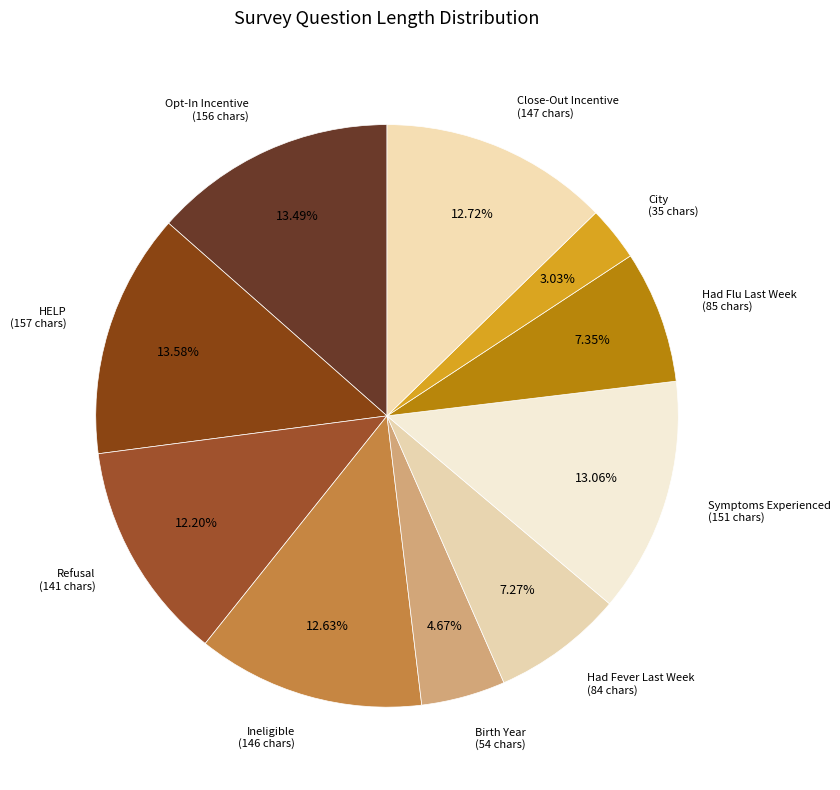

What is the smallest slice in the pie chart?

City